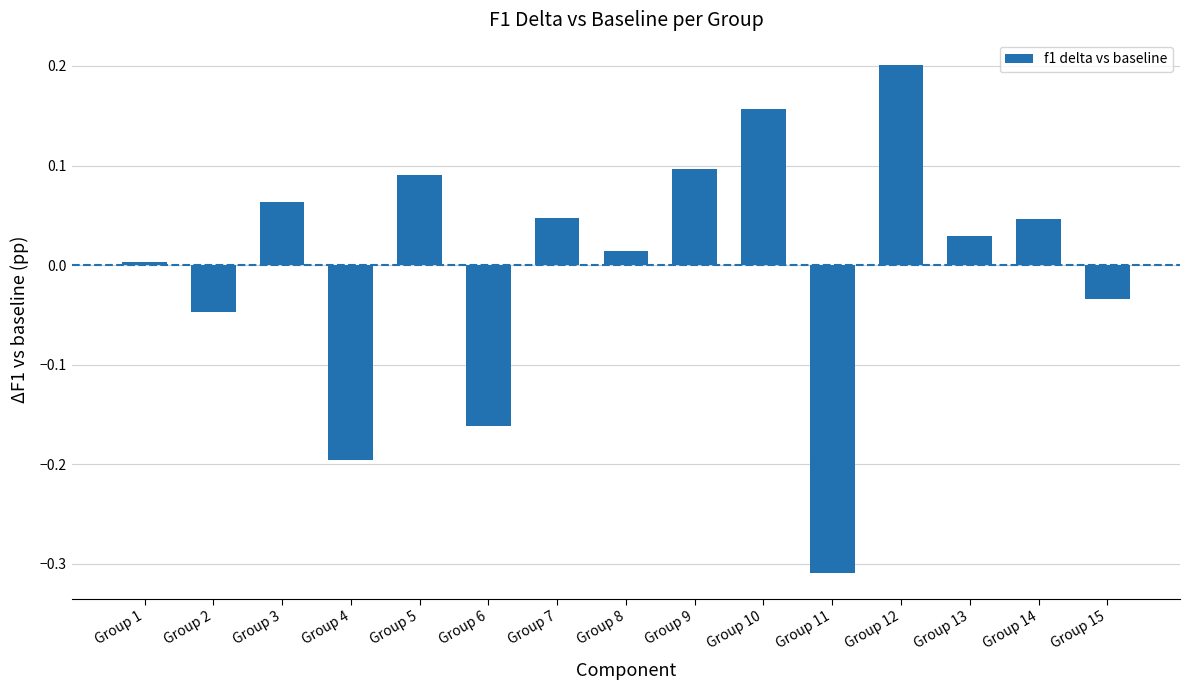

At which label is the value closest to 0?

Group 1